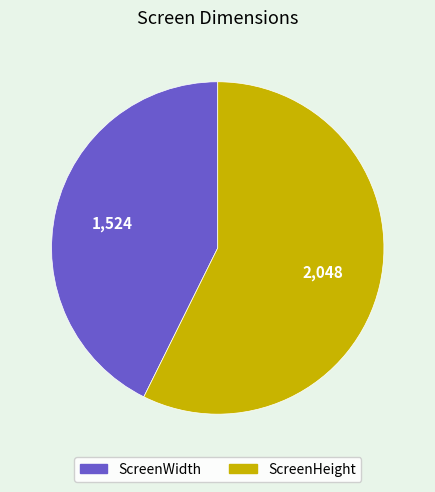

The ScreenWidth slice represents 43% of the pie. True or false?

True